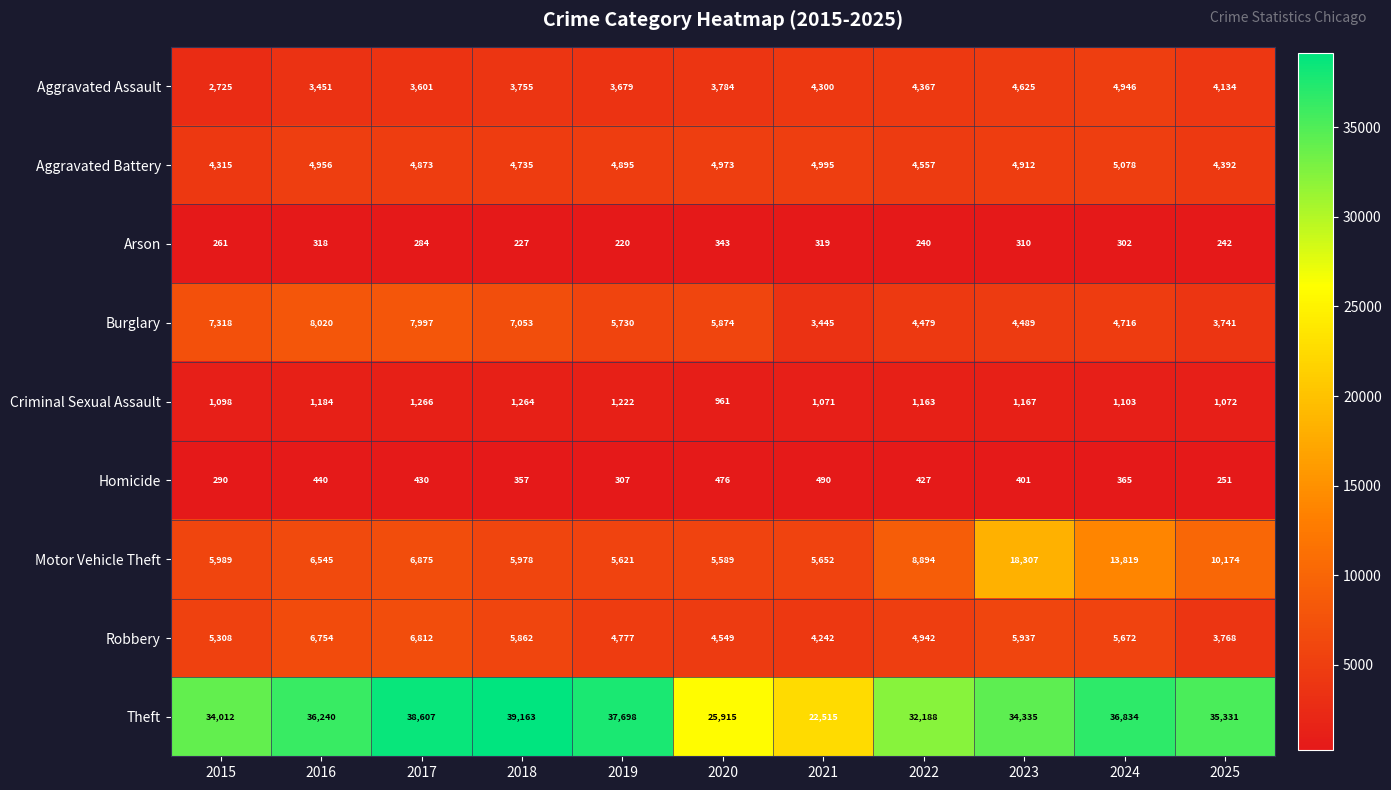

What is the average value of the Homicide series?

385